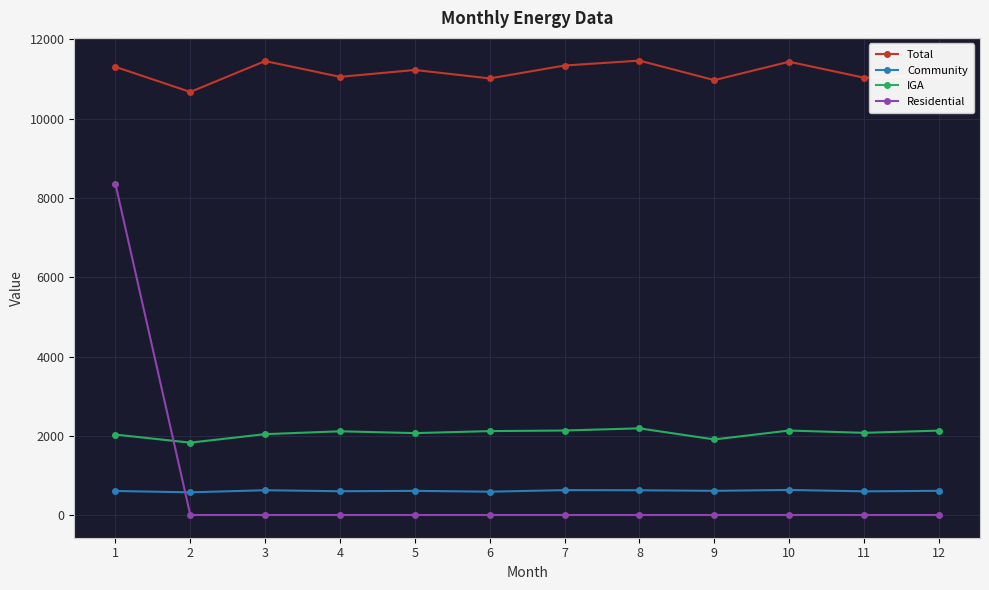

Rank the series at 1 from highest to lowest value.

Total, Residential, IGA, Community